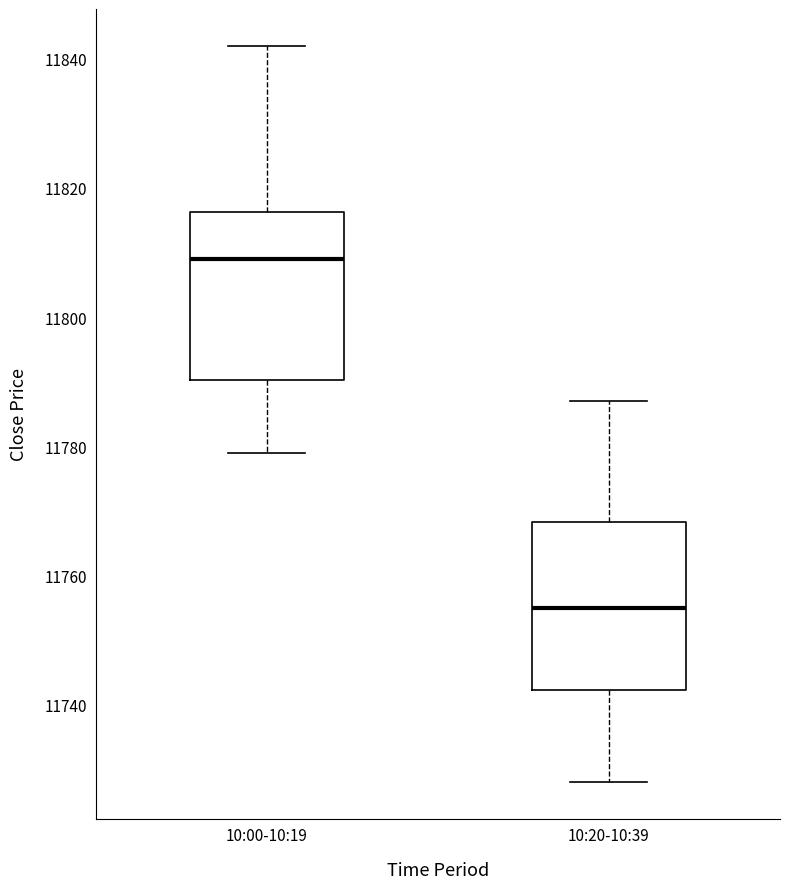

Reading left to right, read every box against the y-axis: the position of its median line, the range the box covers, and the ends of its whiskers. The values are not printed on the chart, so give them approximately, as read against the axis.

10:00-10:19: median 11810, box 11790 to 11816, whiskers 11780 to 11842
10:20-10:39: median 11756, box 11742 to 11768, whiskers 11728 to 11788